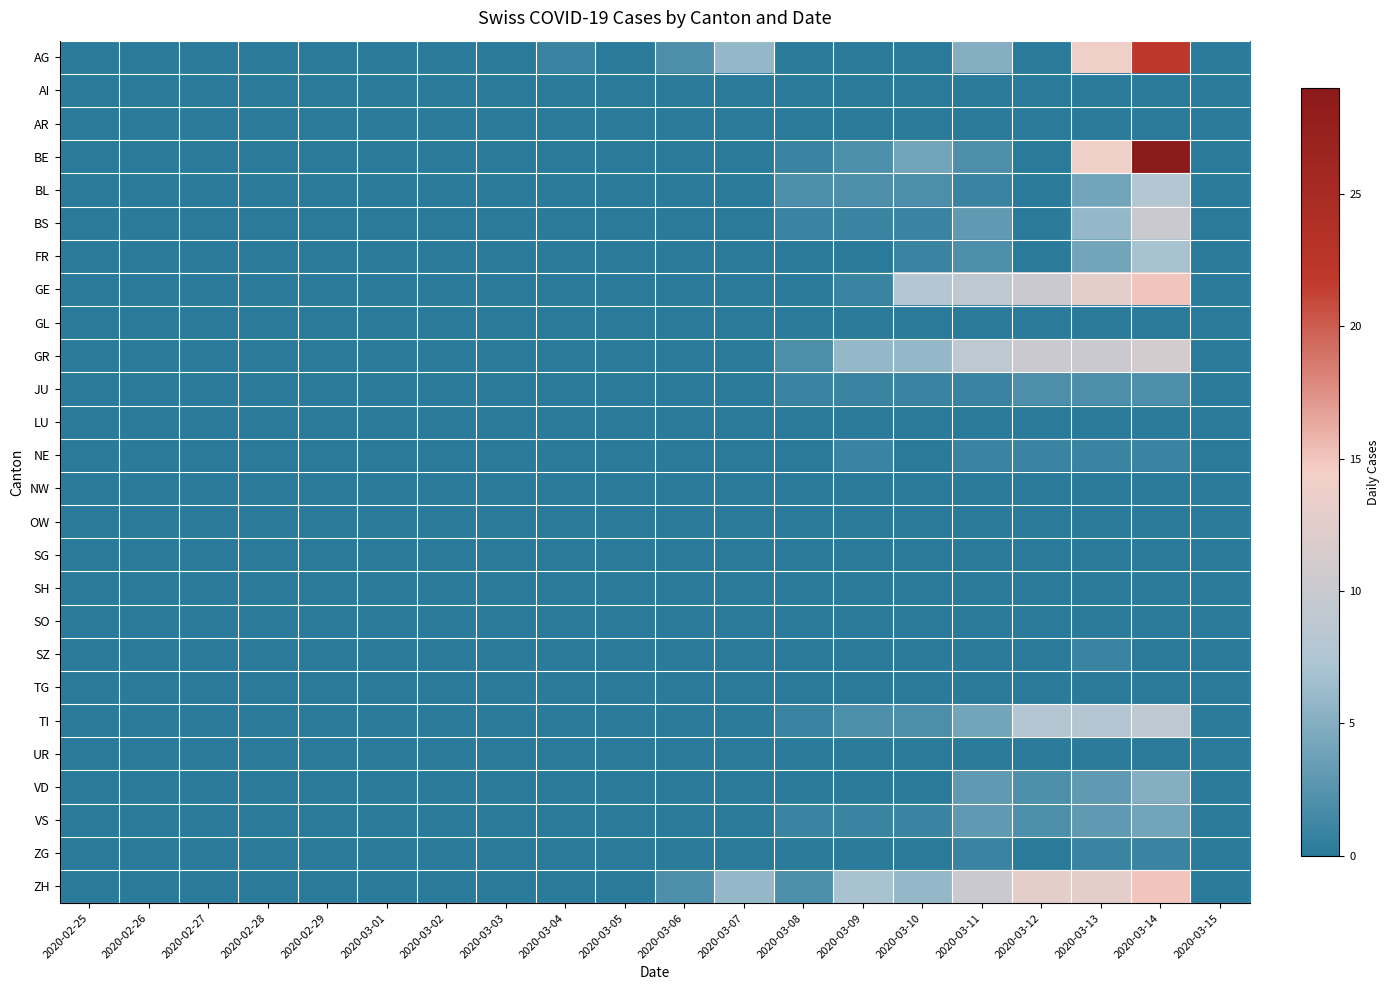

Reading left to right, what are all the values shown in this chart?

AG: 2020-02-25=0	2020-02-26=0	2020-02-27=0	2020-02-28=0	2020-02-29=0	2020-03-01=0	2020-03-02=0	2020-03-03=0	2020-03-04=1	2020-03-05=0	2020-03-06=2	2020-03-07=6	2020-03-08=0	2020-03-09=0	2020-03-10=0	2020-03-11=5	2020-03-12=0	2020-03-13=14	2020-03-14=22	2020-03-15=0
AI: 2020-02-25=0	2020-02-26=0	2020-02-27=0	2020-02-28=0	2020-02-29=0	2020-03-01=0	2020-03-02=0	2020-03-03=0	2020-03-04=0	2020-03-05=0	2020-03-06=0	2020-03-07=0	2020-03-08=0	2020-03-09=0	2020-03-10=0	2020-03-11=0	2020-03-12=0	2020-03-13=0	2020-03-14=0	2020-03-15=0
AR: 2020-02-25=0	2020-02-26=0	2020-02-27=0	2020-02-28=0	2020-02-29=0	2020-03-01=0	2020-03-02=0	2020-03-03=0	2020-03-04=0	2020-03-05=0	2020-03-06=0	2020-03-07=0	2020-03-08=0	2020-03-09=0	2020-03-10=0	2020-03-11=0	2020-03-12=0	2020-03-13=0	2020-03-14=0	2020-03-15=0
BE: 2020-02-25=0	2020-02-26=0	2020-02-27=0	2020-02-28=0	2020-02-29=0	2020-03-01=0	2020-03-02=0	2020-03-03=0	2020-03-04=0	2020-03-05=0	2020-03-06=0	2020-03-07=0	2020-03-08=1	2020-03-09=2	2020-03-10=4	2020-03-11=2	2020-03-12=0	2020-03-13=14	2020-03-14=29	2020-03-15=0
BL: 2020-02-25=0	2020-02-26=0	2020-02-27=0	2020-02-28=0	2020-02-29=0	2020-03-01=0	2020-03-02=0	2020-03-03=0	2020-03-04=0	2020-03-05=0	2020-03-06=0	2020-03-07=0	2020-03-08=2	2020-03-09=2	2020-03-10=2	2020-03-11=1	2020-03-12=0	2020-03-13=4	2020-03-14=8	2020-03-15=0
BS: 2020-02-25=0	2020-02-26=0	2020-02-27=0	2020-02-28=0	2020-02-29=0	2020-03-01=0	2020-03-02=0	2020-03-03=0	2020-03-04=0	2020-03-05=0	2020-03-06=0	2020-03-07=0	2020-03-08=1	2020-03-09=1	2020-03-10=1	2020-03-11=3	2020-03-12=0	2020-03-13=6	2020-03-14=10	2020-03-15=0
FR: 2020-02-25=0	2020-02-26=0	2020-02-27=0	2020-02-28=0	2020-02-29=0	2020-03-01=0	2020-03-02=0	2020-03-03=0	2020-03-04=0	2020-03-05=0	2020-03-06=0	2020-03-07=0	2020-03-08=0	2020-03-09=0	2020-03-10=1	2020-03-11=2	2020-03-12=0	2020-03-13=4	2020-03-14=7	2020-03-15=0
GE: 2020-02-25=0	2020-02-26=0	2020-02-27=0	2020-02-28=0	2020-02-29=0	2020-03-01=0	2020-03-02=0	2020-03-03=0	2020-03-04=0	2020-03-05=0	2020-03-06=0	2020-03-07=0	2020-03-08=0	2020-03-09=1	2020-03-10=8	2020-03-11=9	2020-03-12=10	2020-03-13=13	2020-03-14=15	2020-03-15=0
GL: 2020-02-25=0	2020-02-26=0	2020-02-27=0	2020-02-28=0	2020-02-29=0	2020-03-01=0	2020-03-02=0	2020-03-03=0	2020-03-04=0	2020-03-05=0	2020-03-06=0	2020-03-07=0	2020-03-08=0	2020-03-09=0	2020-03-10=0	2020-03-11=0	2020-03-12=0	2020-03-13=0	2020-03-14=0	2020-03-15=0
GR: 2020-02-25=0	2020-02-26=0	2020-02-27=0	2020-02-28=0	2020-02-29=0	2020-03-01=0	2020-03-02=0	2020-03-03=0	2020-03-04=0	2020-03-05=0	2020-03-06=0	2020-03-07=0	2020-03-08=2	2020-03-09=6	2020-03-10=6	2020-03-11=9	2020-03-12=10	2020-03-13=10	2020-03-14=11	2020-03-15=0
JU: 2020-02-25=0	2020-02-26=0	2020-02-27=0	2020-02-28=0	2020-02-29=0	2020-03-01=0	2020-03-02=0	2020-03-03=0	2020-03-04=0	2020-03-05=0	2020-03-06=0	2020-03-07=0	2020-03-08=1	2020-03-09=1	2020-03-10=1	2020-03-11=1	2020-03-12=2	2020-03-13=2	2020-03-14=2	2020-03-15=0
LU: 2020-02-25=0	2020-02-26=0	2020-02-27=0	2020-02-28=0	2020-02-29=0	2020-03-01=0	2020-03-02=0	2020-03-03=0	2020-03-04=0	2020-03-05=0	2020-03-06=0	2020-03-07=0	2020-03-08=0	2020-03-09=0	2020-03-10=0	2020-03-11=0	2020-03-12=0	2020-03-13=0	2020-03-14=0	2020-03-15=0
NE: 2020-02-25=0	2020-02-26=0	2020-02-27=0	2020-02-28=0	2020-02-29=0	2020-03-01=0	2020-03-02=0	2020-03-03=0	2020-03-04=0	2020-03-05=0	2020-03-06=0	2020-03-07=0	2020-03-08=0	2020-03-09=1	2020-03-10=0	2020-03-11=1	2020-03-12=1	2020-03-13=1	2020-03-14=1	2020-03-15=0
NW: 2020-02-25=0	2020-02-26=0	2020-02-27=0	2020-02-28=0	2020-02-29=0	2020-03-01=0	2020-03-02=0	2020-03-03=0	2020-03-04=0	2020-03-05=0	2020-03-06=0	2020-03-07=0	2020-03-08=0	2020-03-09=0	2020-03-10=0	2020-03-11=0	2020-03-12=0	2020-03-13=0	2020-03-14=0	2020-03-15=0
OW: 2020-02-25=0	2020-02-26=0	2020-02-27=0	2020-02-28=0	2020-02-29=0	2020-03-01=0	2020-03-02=0	2020-03-03=0	2020-03-04=0	2020-03-05=0	2020-03-06=0	2020-03-07=0	2020-03-08=0	2020-03-09=0	2020-03-10=0	2020-03-11=0	2020-03-12=0	2020-03-13=0	2020-03-14=0	2020-03-15=0
SG: 2020-02-25=0	2020-02-26=0	2020-02-27=0	2020-02-28=0	2020-02-29=0	2020-03-01=0	2020-03-02=0	2020-03-03=0	2020-03-04=0	2020-03-05=0	2020-03-06=0	2020-03-07=0	2020-03-08=0	2020-03-09=0	2020-03-10=0	2020-03-11=0	2020-03-12=0	2020-03-13=0	2020-03-14=0	2020-03-15=0
SH: 2020-02-25=0	2020-02-26=0	2020-02-27=0	2020-02-28=0	2020-02-29=0	2020-03-01=0	2020-03-02=0	2020-03-03=0	2020-03-04=0	2020-03-05=0	2020-03-06=0	2020-03-07=0	2020-03-08=0	2020-03-09=0	2020-03-10=0	2020-03-11=0	2020-03-12=0	2020-03-13=0	2020-03-14=0	2020-03-15=0
SO: 2020-02-25=0	2020-02-26=0	2020-02-27=0	2020-02-28=0	2020-02-29=0	2020-03-01=0	2020-03-02=0	2020-03-03=0	2020-03-04=0	2020-03-05=0	2020-03-06=0	2020-03-07=0	2020-03-08=0	2020-03-09=0	2020-03-10=0	2020-03-11=0	2020-03-12=0	2020-03-13=0	2020-03-14=0	2020-03-15=0
SZ: 2020-02-25=0	2020-02-26=0	2020-02-27=0	2020-02-28=0	2020-02-29=0	2020-03-01=0	2020-03-02=0	2020-03-03=0	2020-03-04=0	2020-03-05=0	2020-03-06=0	2020-03-07=0	2020-03-08=0	2020-03-09=0	2020-03-10=0	2020-03-11=0	2020-03-12=0	2020-03-13=1	2020-03-14=0	2020-03-15=0
TG: 2020-02-25=0	2020-02-26=0	2020-02-27=0	2020-02-28=0	2020-02-29=0	2020-03-01=0	2020-03-02=0	2020-03-03=0	2020-03-04=0	2020-03-05=0	2020-03-06=0	2020-03-07=0	2020-03-08=0	2020-03-09=0	2020-03-10=0	2020-03-11=0	2020-03-12=0	2020-03-13=0	2020-03-14=0	2020-03-15=0
TI: 2020-02-25=0	2020-02-26=0	2020-02-27=0	2020-02-28=0	2020-02-29=0	2020-03-01=0	2020-03-02=0	2020-03-03=0	2020-03-04=0	2020-03-05=0	2020-03-06=0	2020-03-07=0	2020-03-08=1	2020-03-09=2	2020-03-10=2	2020-03-11=4	2020-03-12=8	2020-03-13=8	2020-03-14=9	2020-03-15=0
UR: 2020-02-25=0	2020-02-26=0	2020-02-27=0	2020-02-28=0	2020-02-29=0	2020-03-01=0	2020-03-02=0	2020-03-03=0	2020-03-04=0	2020-03-05=0	2020-03-06=0	2020-03-07=0	2020-03-08=0	2020-03-09=0	2020-03-10=0	2020-03-11=0	2020-03-12=0	2020-03-13=0	2020-03-14=0	2020-03-15=0
VD: 2020-02-25=0	2020-02-26=0	2020-02-27=0	2020-02-28=0	2020-02-29=0	2020-03-01=0	2020-03-02=0	2020-03-03=0	2020-03-04=0	2020-03-05=0	2020-03-06=0	2020-03-07=0	2020-03-08=0	2020-03-09=0	2020-03-10=0	2020-03-11=3	2020-03-12=2	2020-03-13=3	2020-03-14=5	2020-03-15=0
VS: 2020-02-25=0	2020-02-26=0	2020-02-27=0	2020-02-28=0	2020-02-29=0	2020-03-01=0	2020-03-02=0	2020-03-03=0	2020-03-04=0	2020-03-05=0	2020-03-06=0	2020-03-07=0	2020-03-08=1	2020-03-09=1	2020-03-10=1	2020-03-11=3	2020-03-12=2	2020-03-13=3	2020-03-14=4	2020-03-15=0
ZG: 2020-02-25=0	2020-02-26=0	2020-02-27=0	2020-02-28=0	2020-02-29=0	2020-03-01=0	2020-03-02=0	2020-03-03=0	2020-03-04=0	2020-03-05=0	2020-03-06=0	2020-03-07=0	2020-03-08=0	2020-03-09=0	2020-03-10=0	2020-03-11=1	2020-03-12=0	2020-03-13=1	2020-03-14=1	2020-03-15=0
ZH: 2020-02-25=0	2020-02-26=0	2020-02-27=0	2020-02-28=0	2020-02-29=0	2020-03-01=0	2020-03-02=0	2020-03-03=0	2020-03-04=0	2020-03-05=0	2020-03-06=2	2020-03-07=6	2020-03-08=2	2020-03-09=7	2020-03-10=6	2020-03-11=10	2020-03-12=13	2020-03-13=13	2020-03-14=15	2020-03-15=0